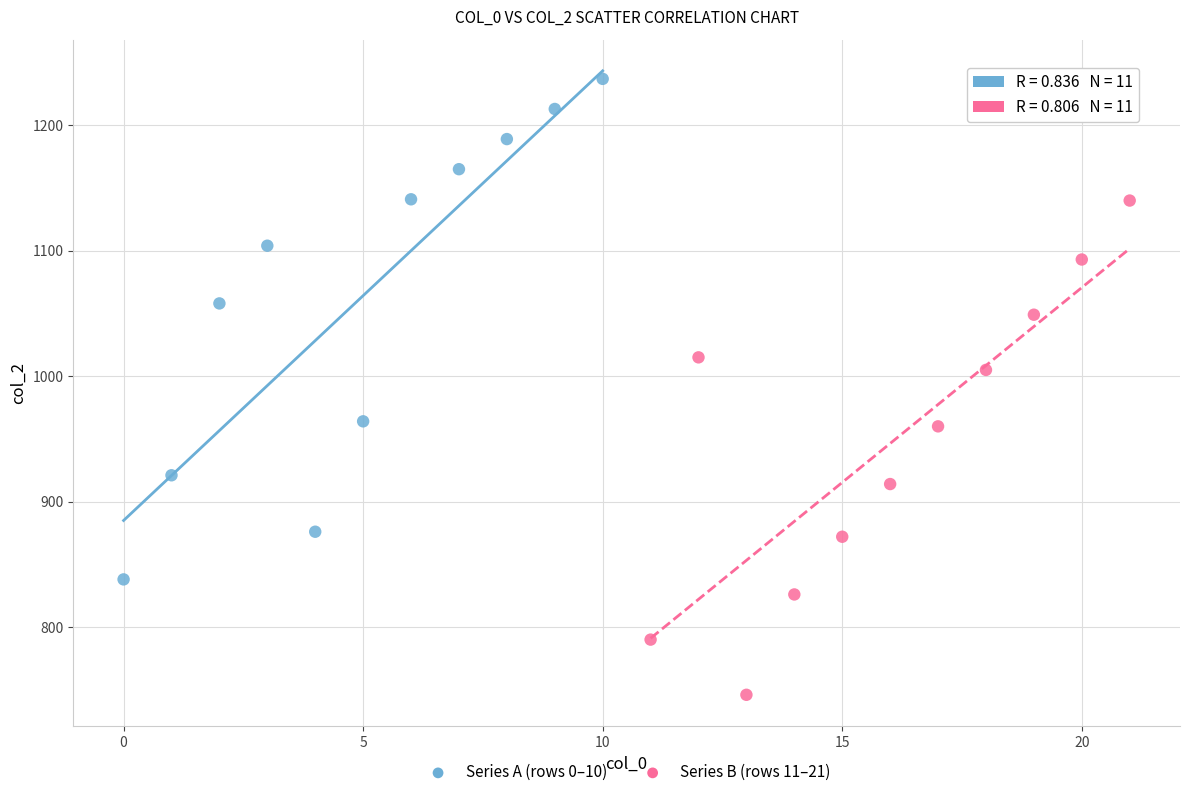

Which series reaches the maximum Y coordinate?

Series A (rows 0–10)